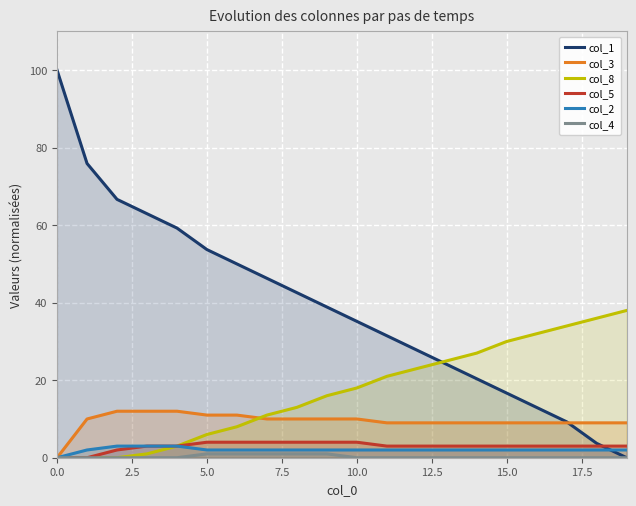

How many data points in col_1 are above 38?

10